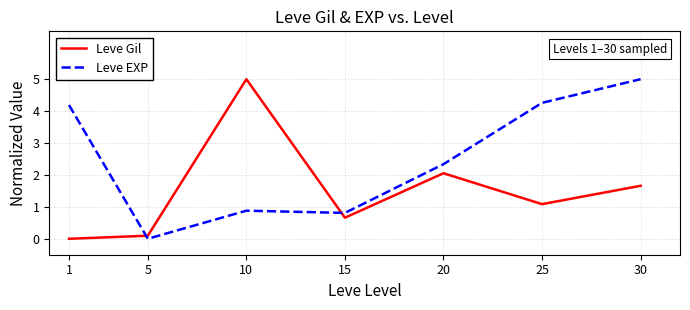

How many values in the Leve Gil series exceed 1?

4